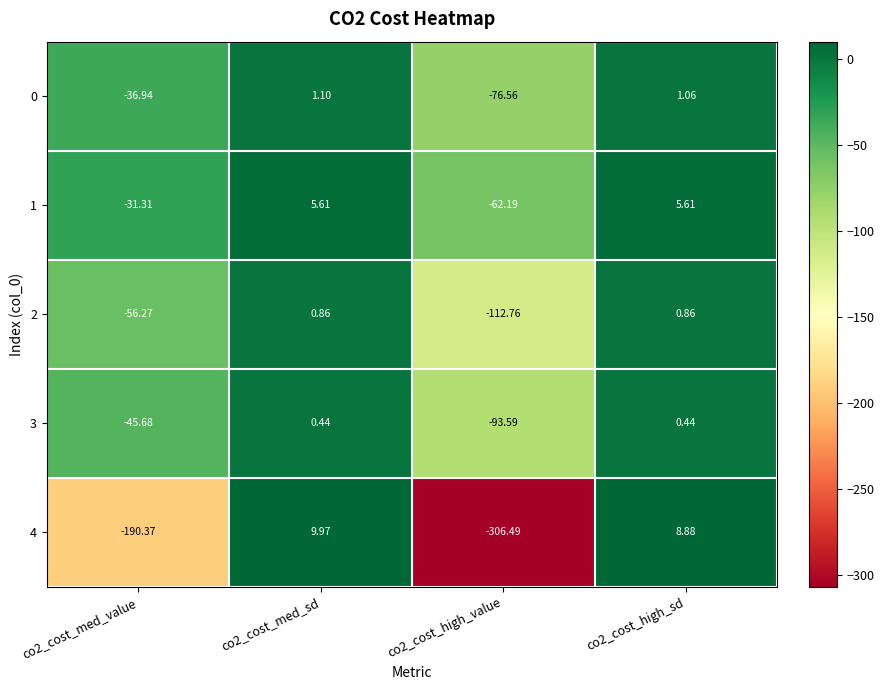

At which category does the chart reach its peak across all series?

co2_cost_med_sd